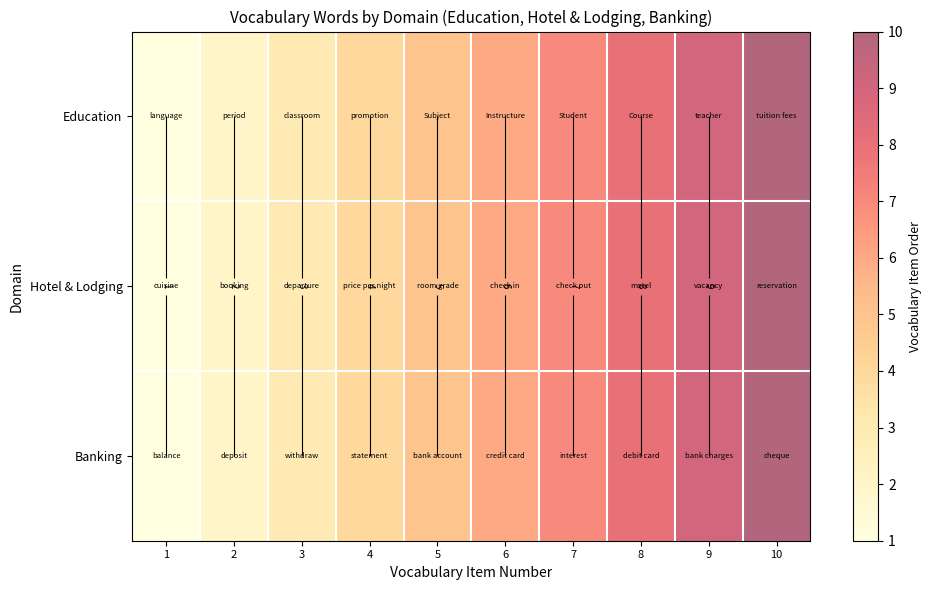

The Education series shows 7 at 7. True or false?

True